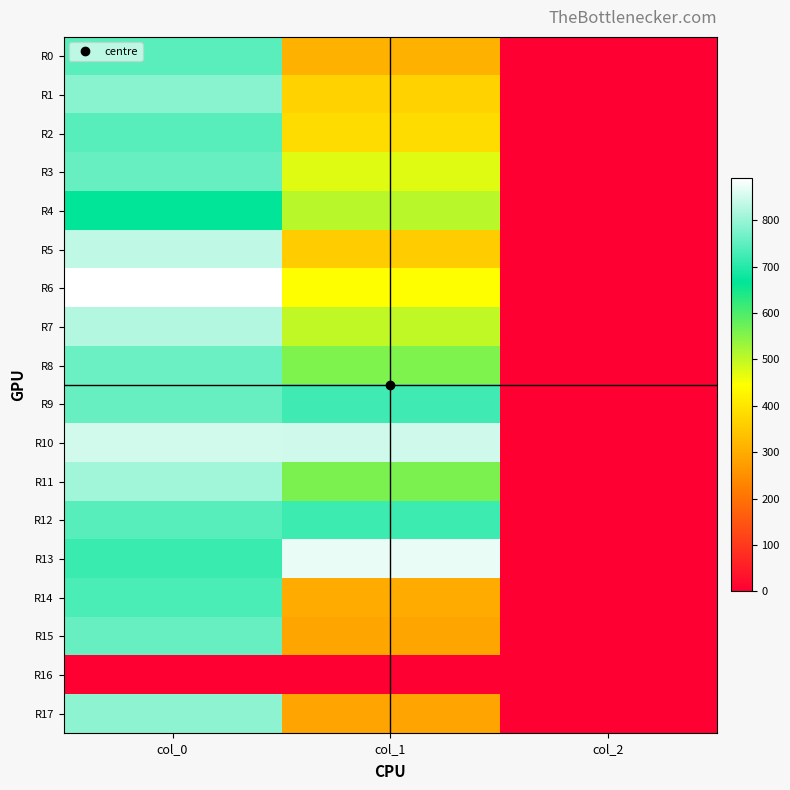

What is the total value across all series at col_2?

34.0